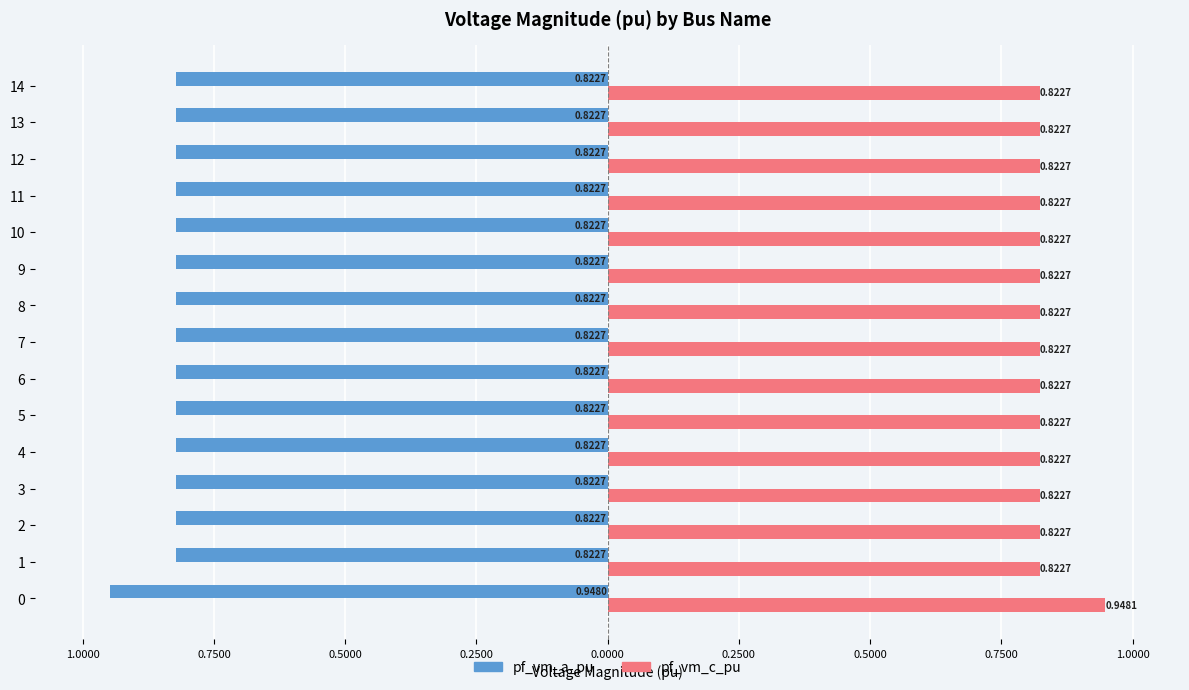

What is the minimum value for pf_vm_c_pu?

0.8